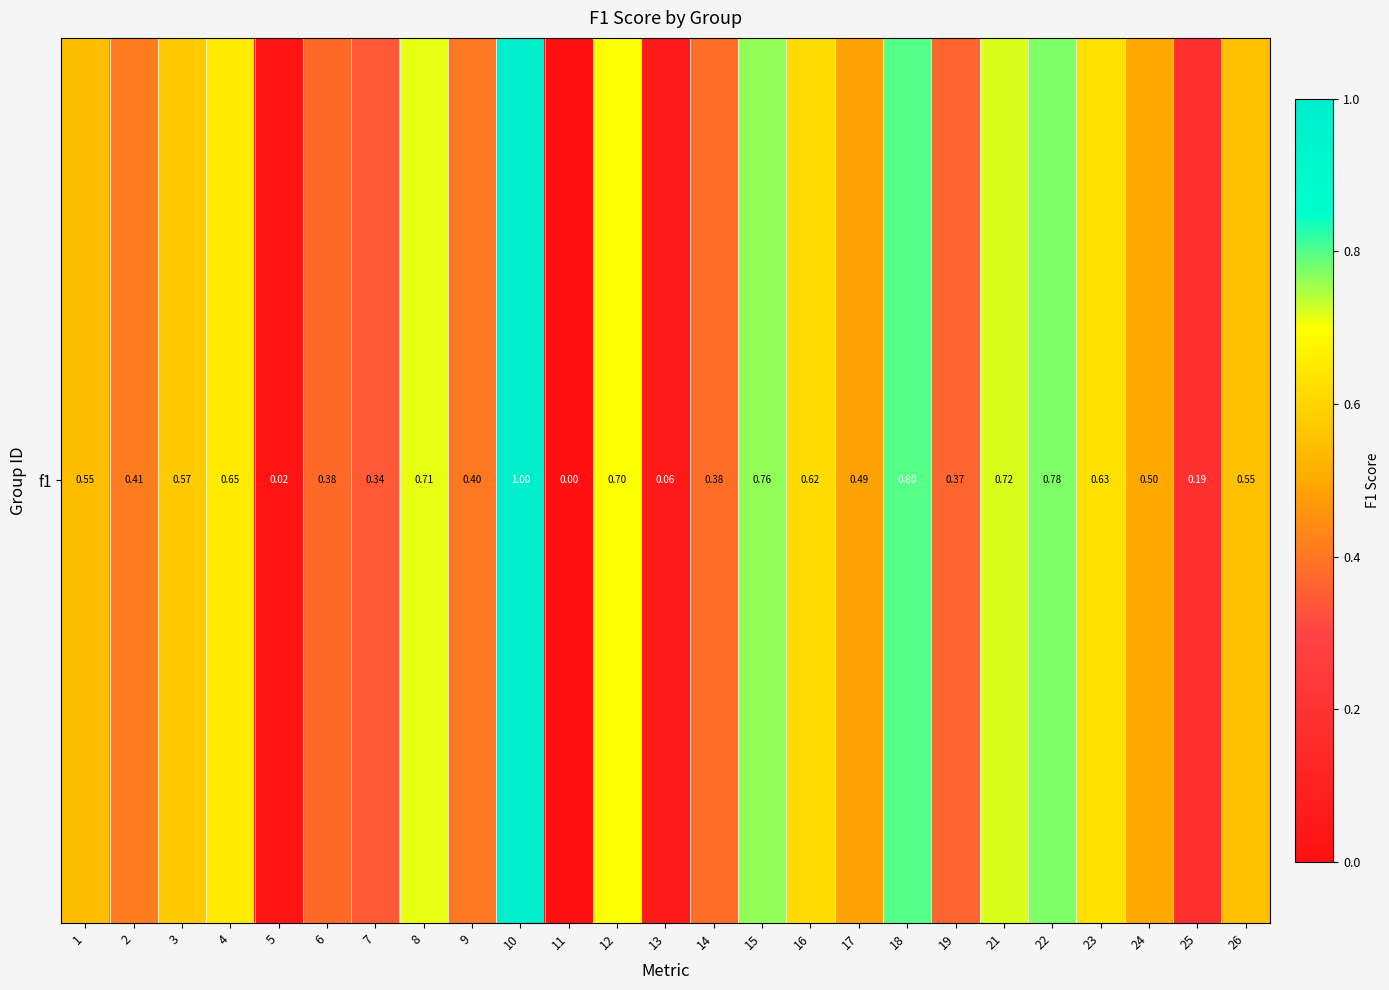

List the labels in order of value, smallest first.

11, 5, 13, 25, 7, 19, 6, 14, 9, 2, 17, 24, 1, 26, 3, 16, 23, 4, 12, 8, 21, 15, 22, 18, 10